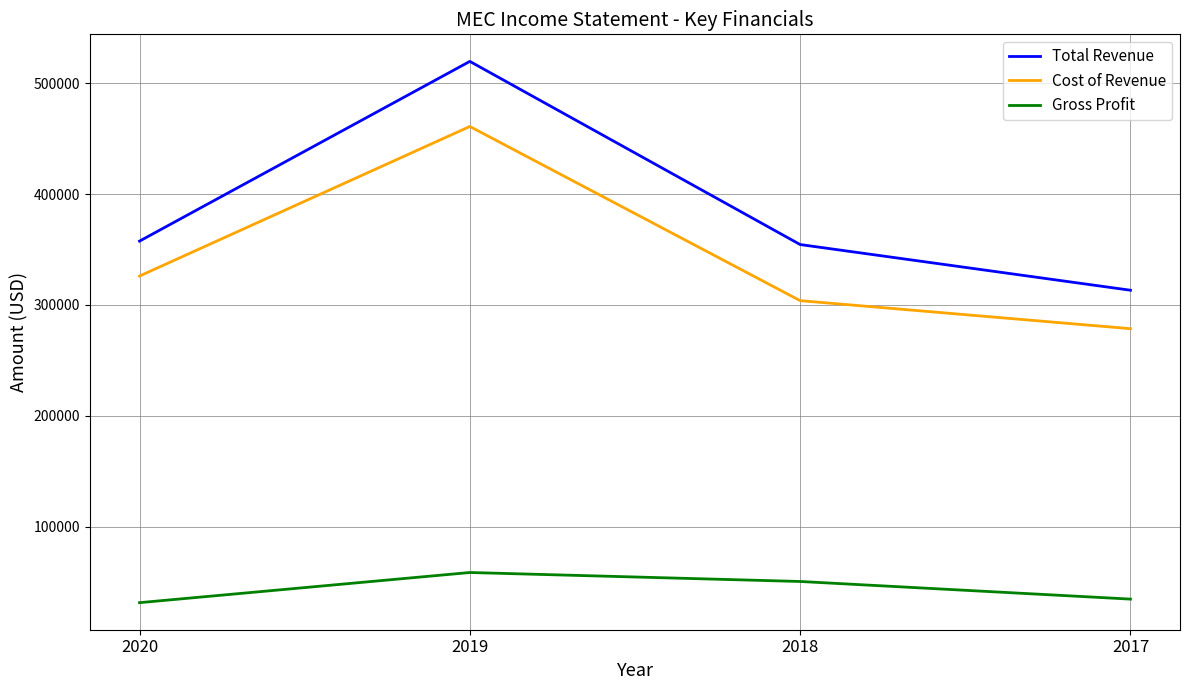

True or false: Total Revenue and Cost of Revenue intersect in this chart.

False